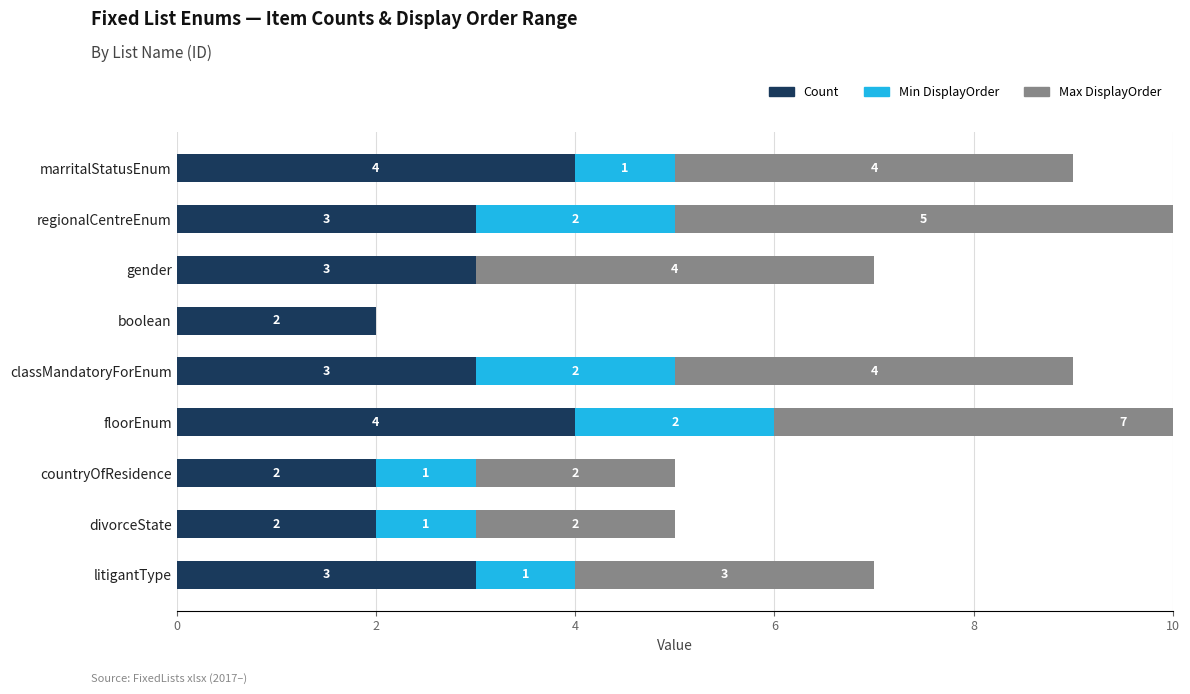

How many series are shown in this chart?

3